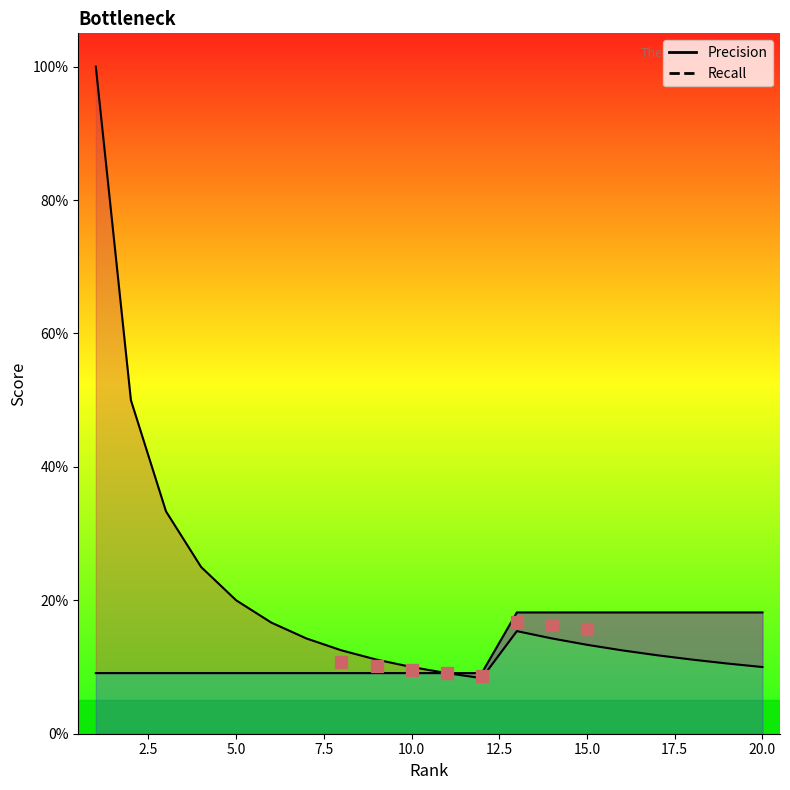

True or false: Recall has a value of 0.1 at 7.

True